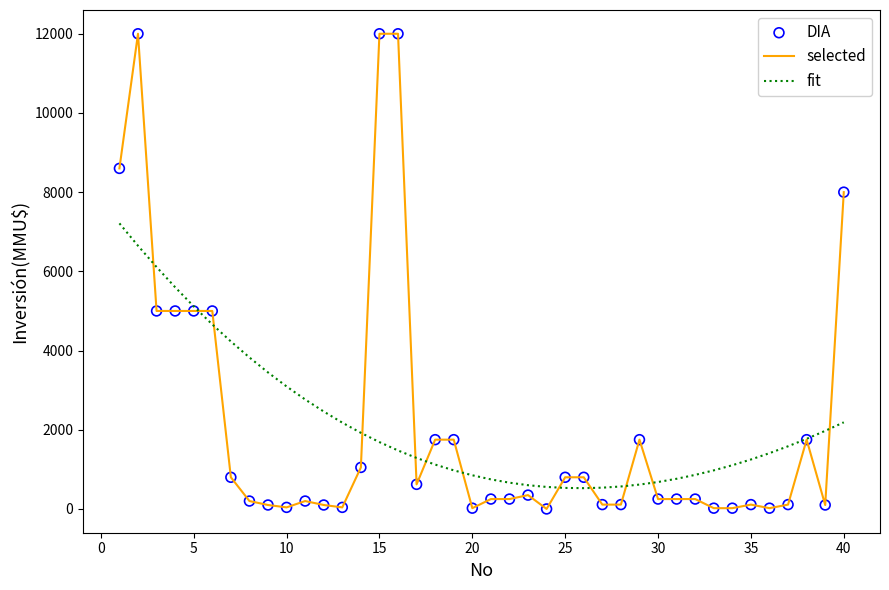

Rank the series by their maximum value, from lowest to highest.

fit, selected